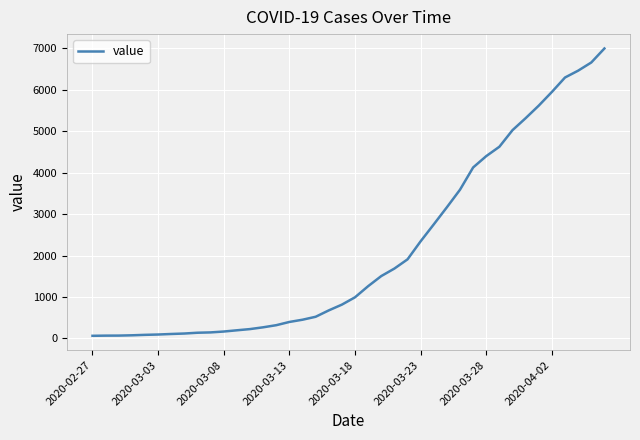

What is the greatest value displayed?

6995